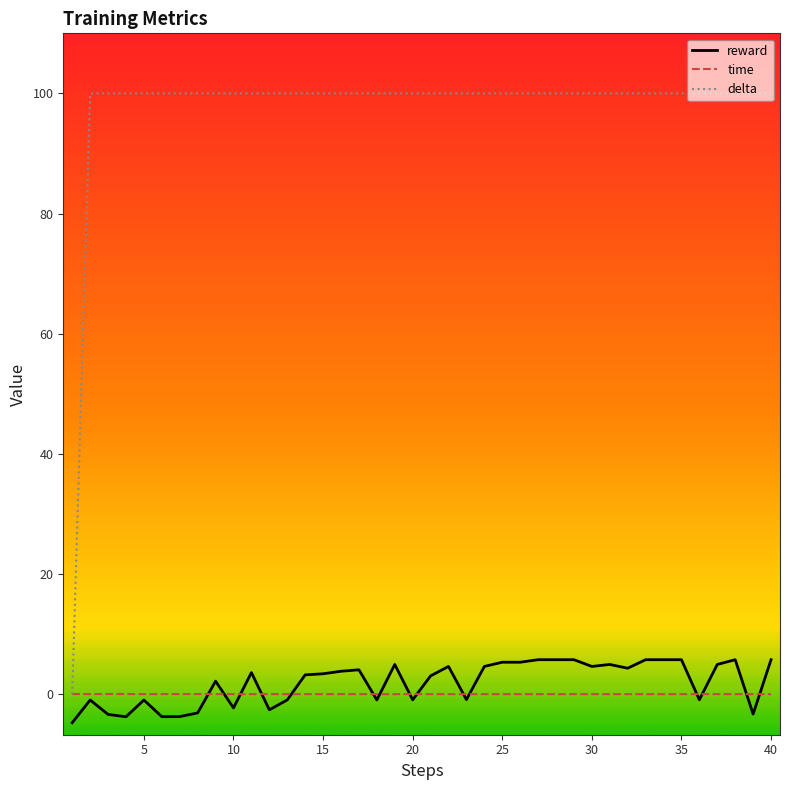

Which series has the widest spread of values?

delta